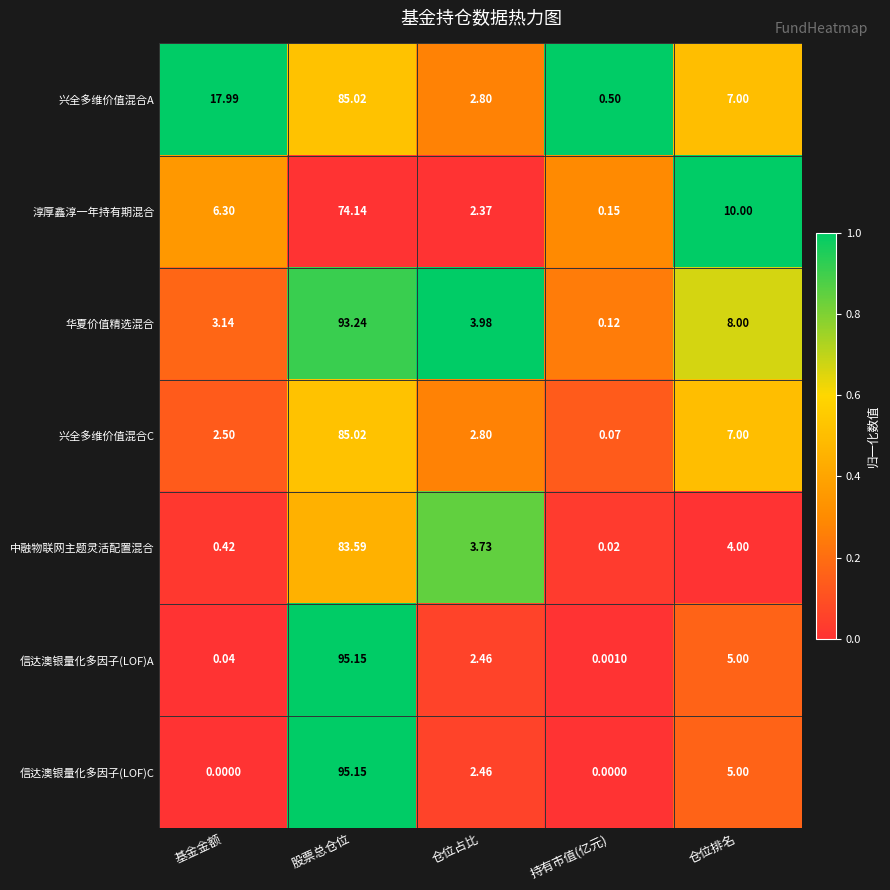

List the labels in order of 中融物联网主题灵活配置混合 value, largest first.

股票总仓位, 仓位排名, 仓位占比, 基金金额, 持有市值(亿元)